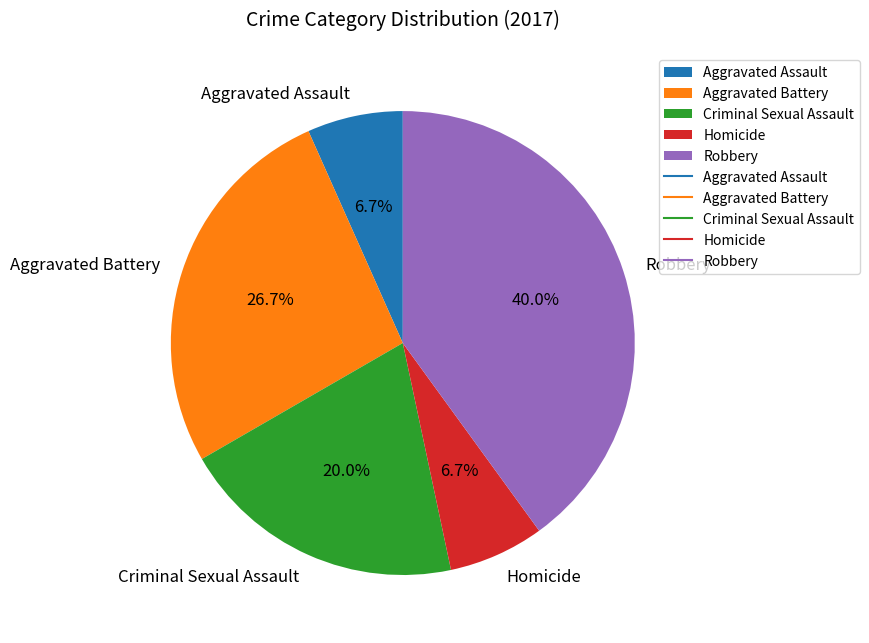

Which category has the biggest portion of the pie?

Robbery